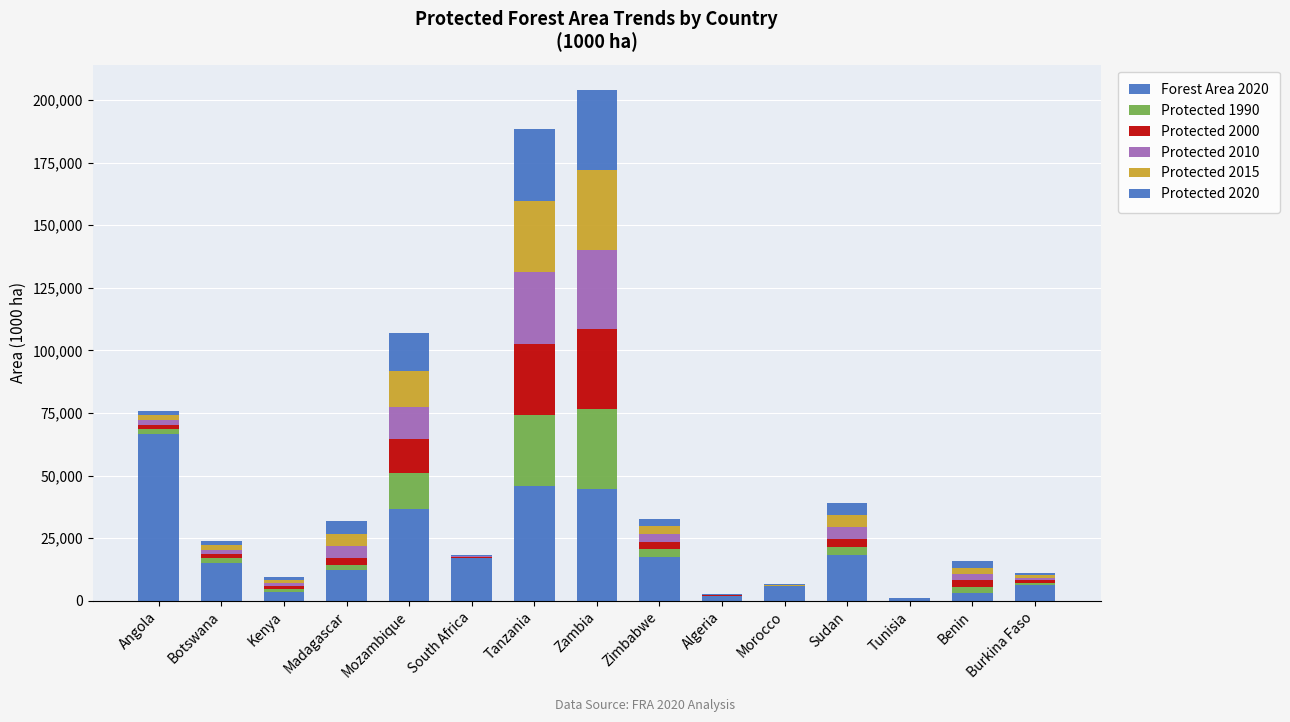

Are the bars grouped side by side (vs. stacked)?

No